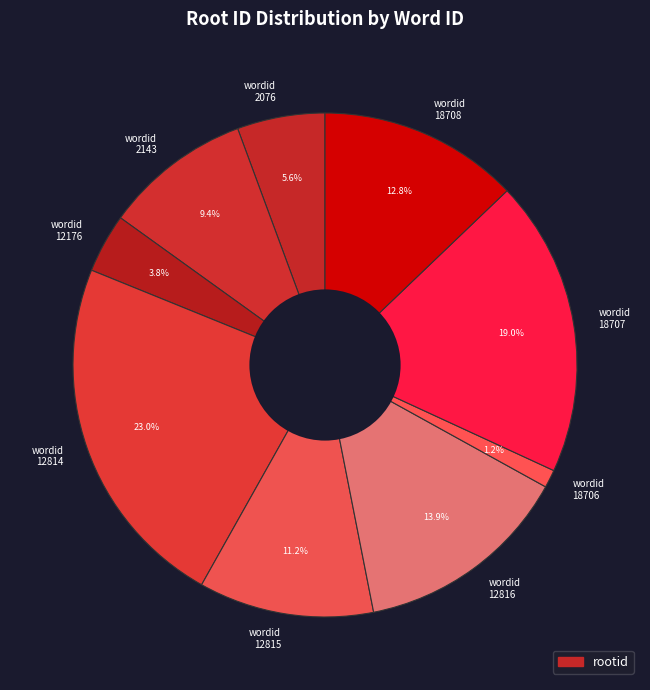

Is the sum of wordid 18707 and wordid 12816 greater than half?

No